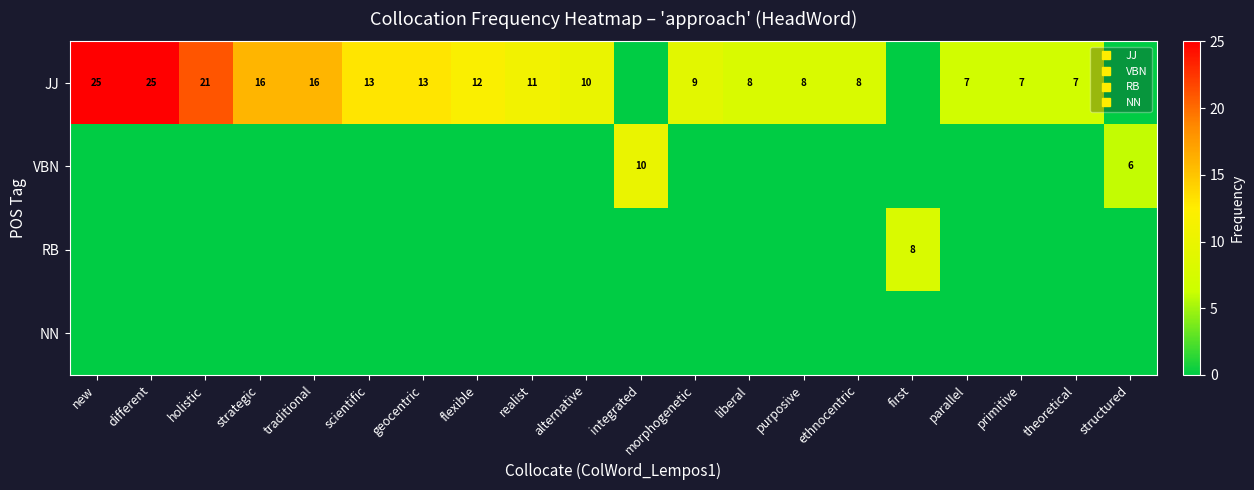

Which series has the largest total across all categories?

JJ